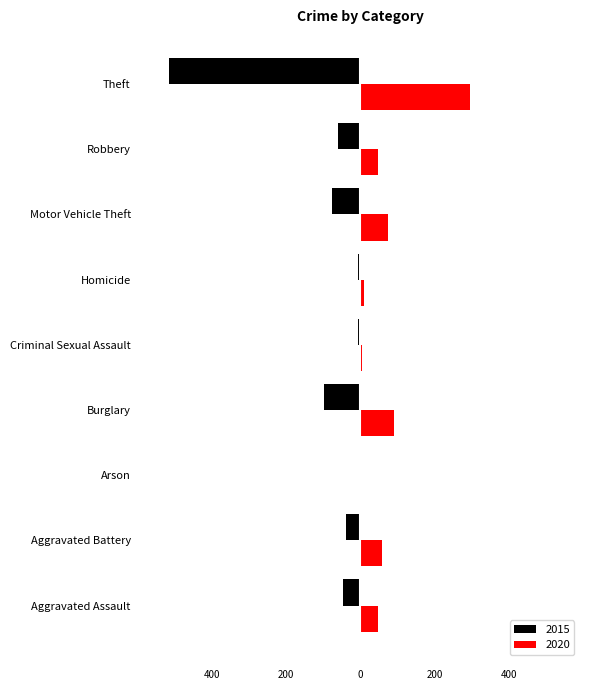

Reading left to right, transcribe all the data shown in this chart.

2015: -46	-38	-1	-98	-7	-6	-75	-59	-515
2020: 48	59	2	92	5	10	75	48	296